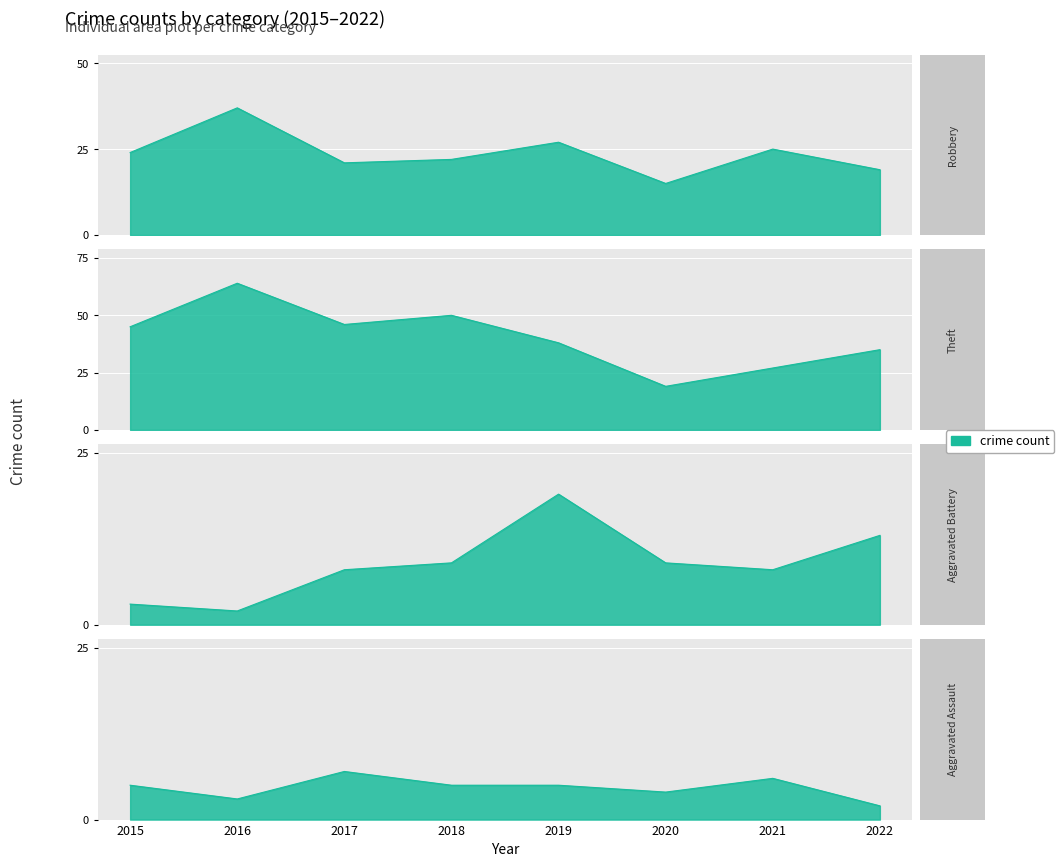

What is the value of the Aggravated Battery point at the 5th from the left?

19